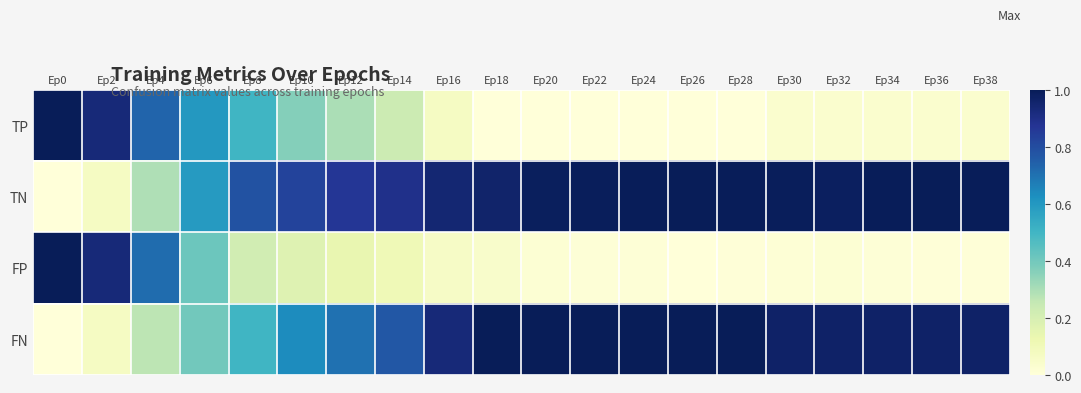

At how many categories does at least one series exceed 0?

20